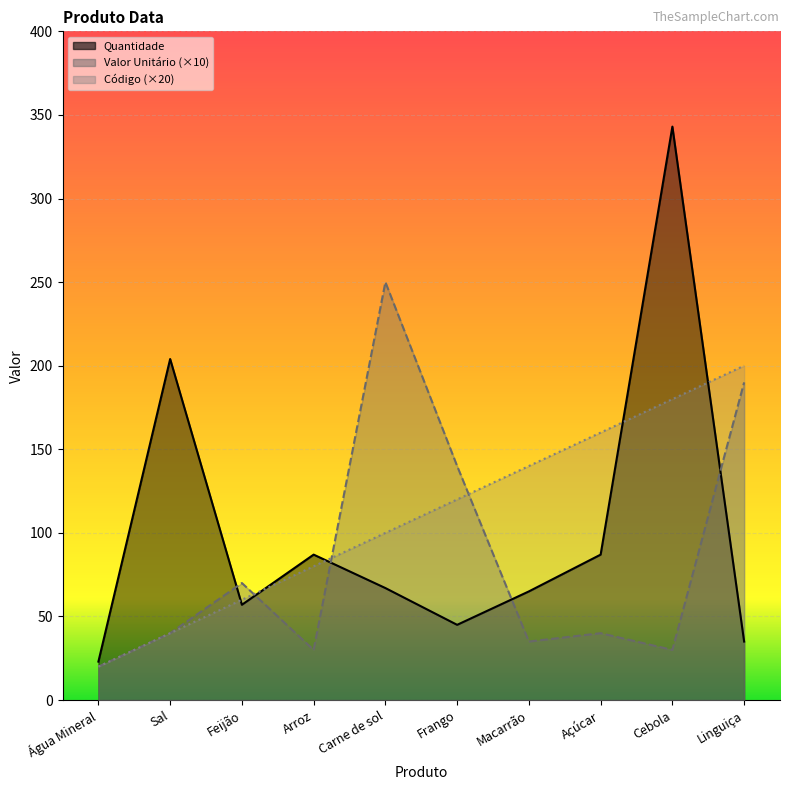

What is the difference between the maximum and minimum values in the Quantidade series?

320